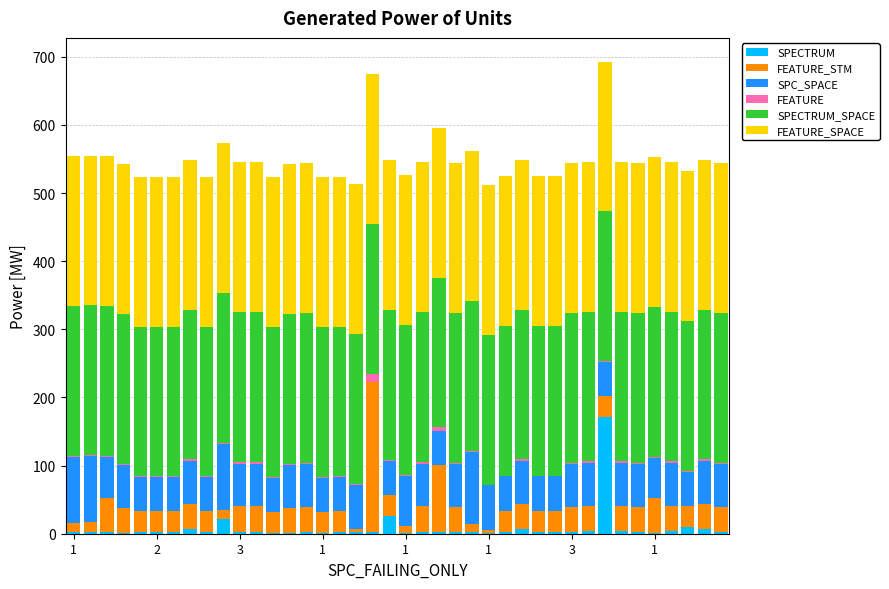

Does the chart contain stacked bars?

Yes